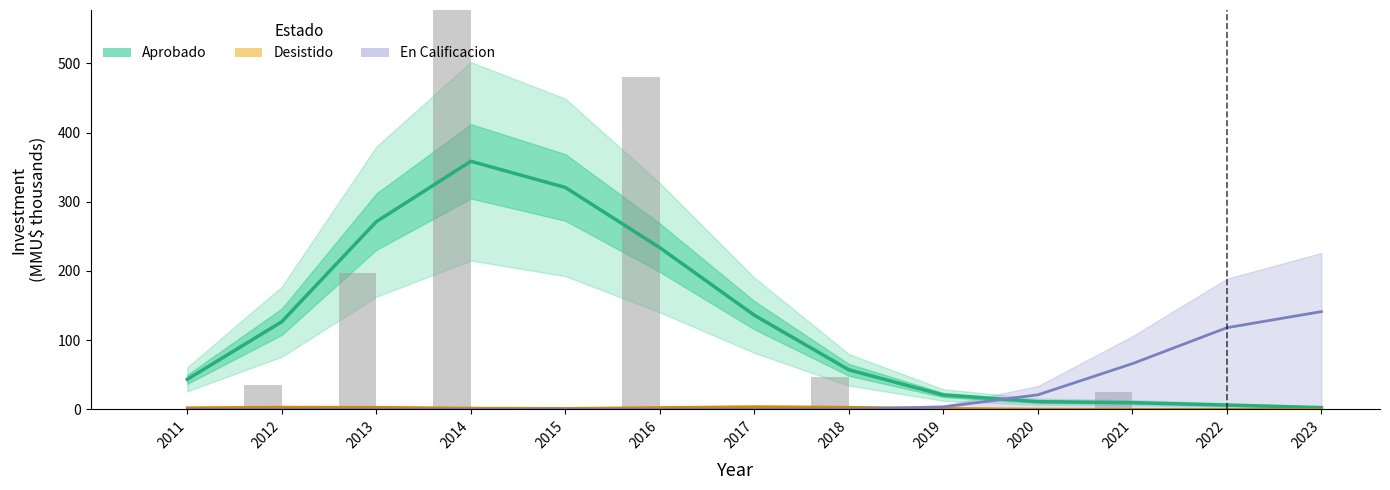

Rank the categories by value from highest to lowest.

2014, 2015, 2013, 2016, 2017, 2012, 2018, 2011, 2019, 2020, 2021, 2022, 2023